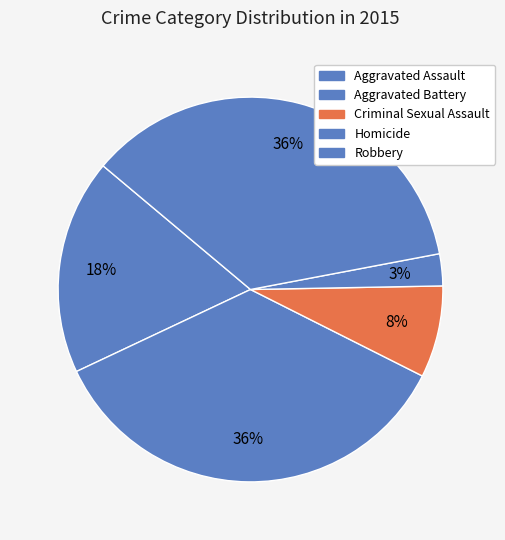

What percentage is the Robbery slice, to the nearest percent?

36%